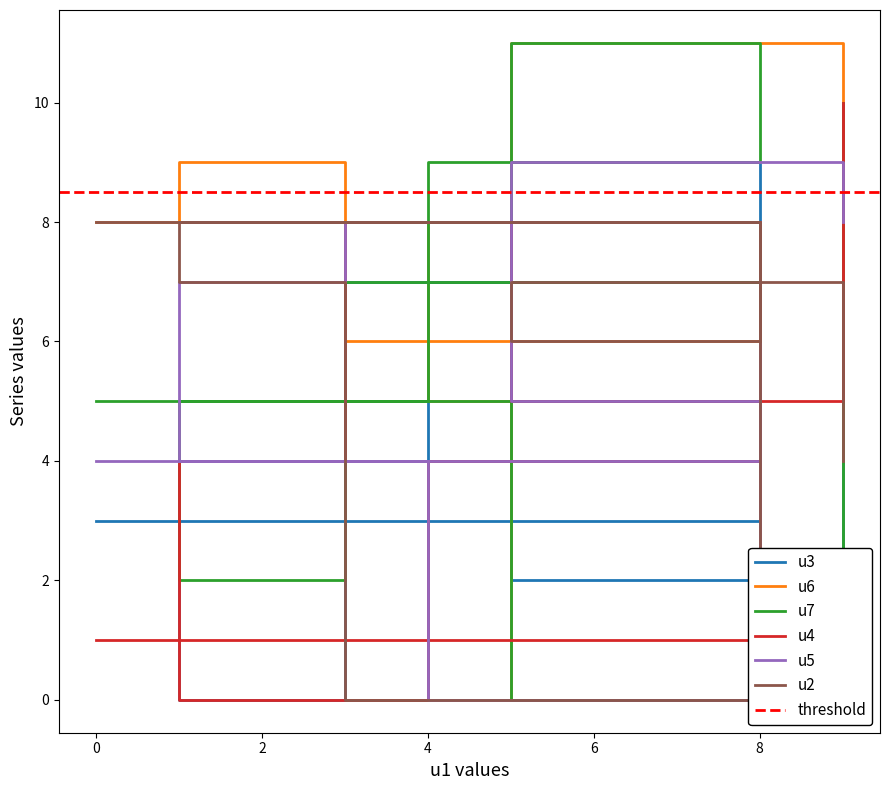

True or false: u4 has more than 0 points higher than both neighbors.

True